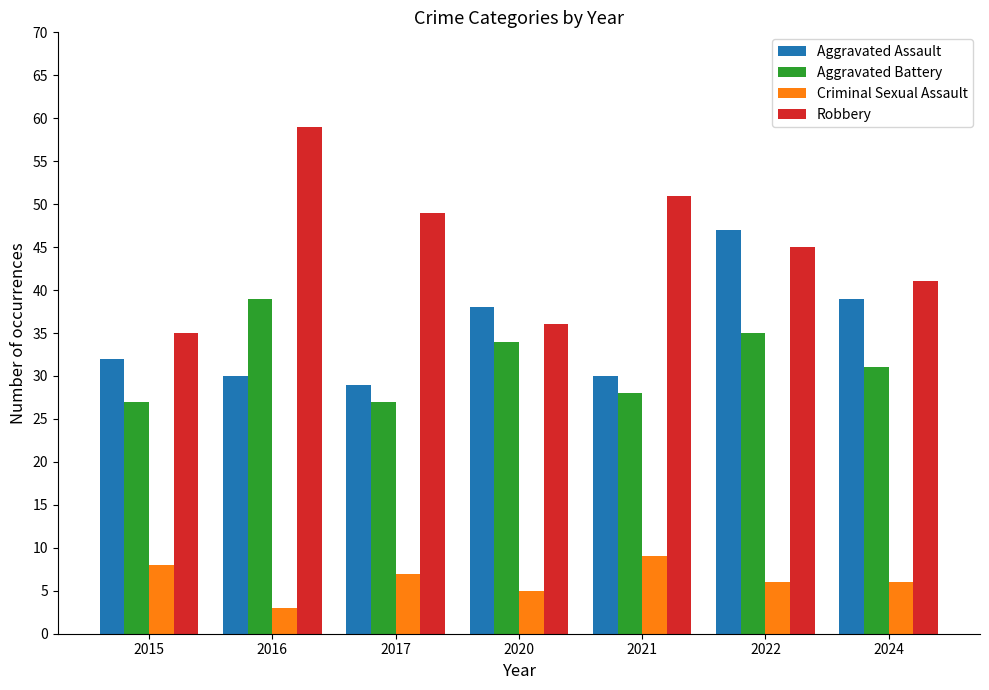

Between 2017 and 2020, which series saw the biggest shift?

Robbery